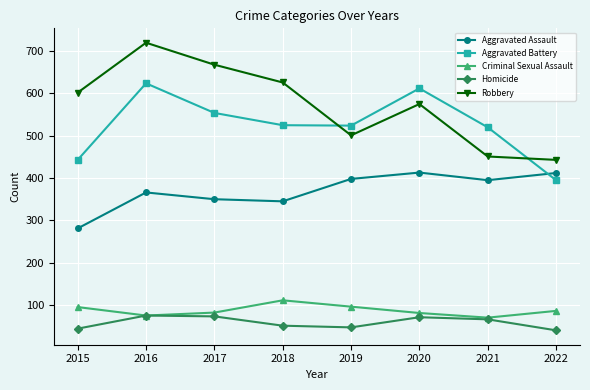

True or false: Aggravated Battery and Criminal Sexual Assault intersect in this chart.

False